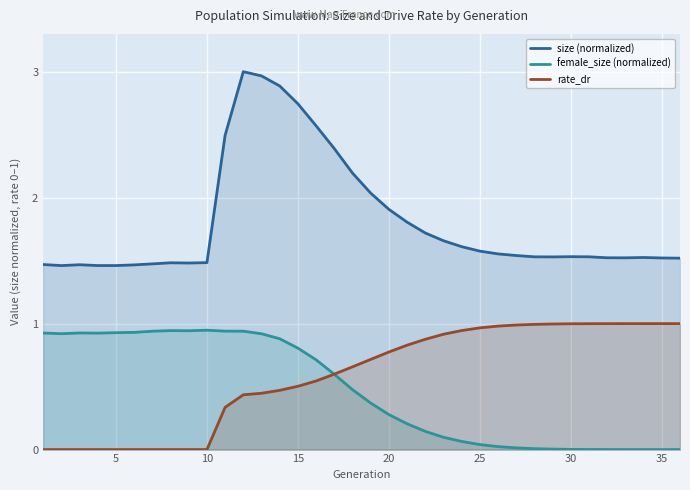

Which series has the widest spread of values?

size (normalized)